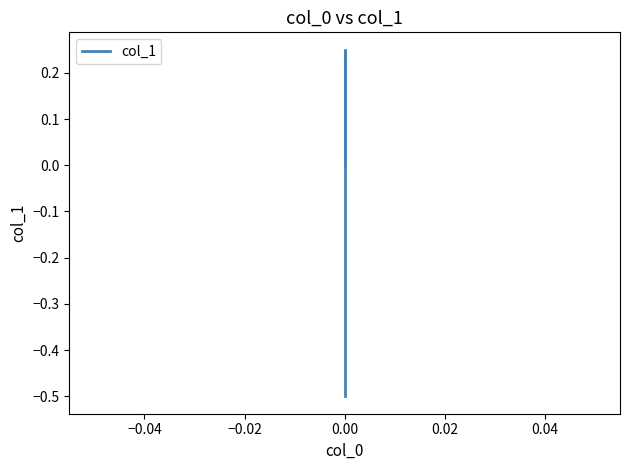

How many lines are shown in the chart?

1